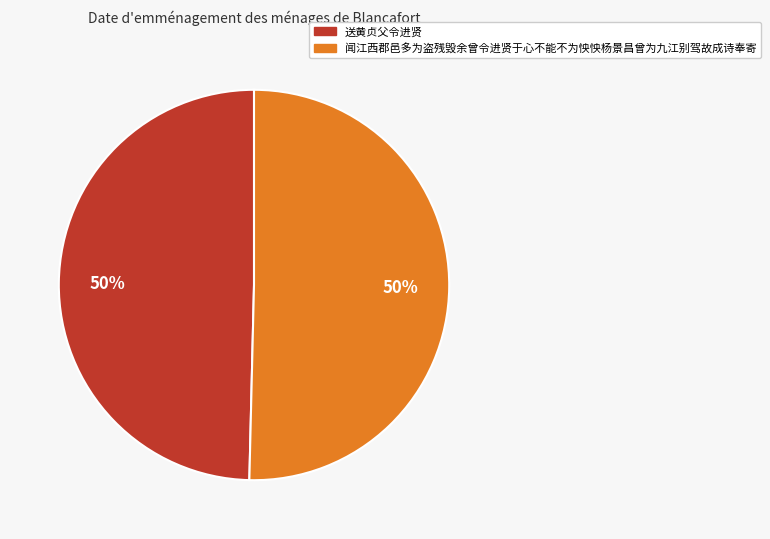

What percentage is the 送黄贞父令进贤 slice, to the nearest percent?

50%